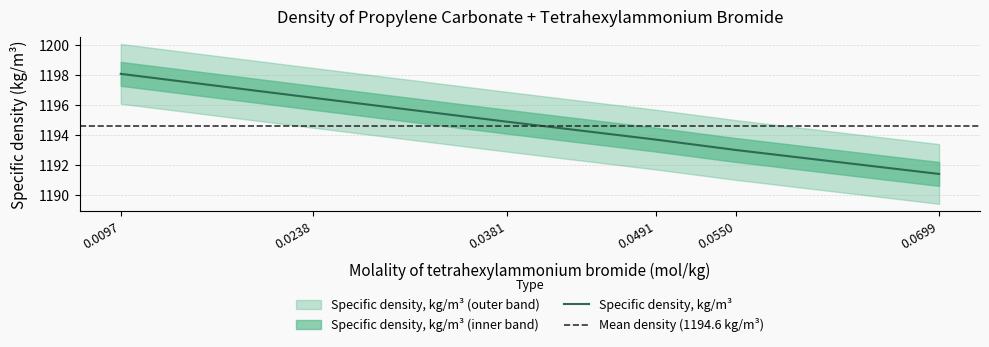

What is the sum of all values?

7167.6